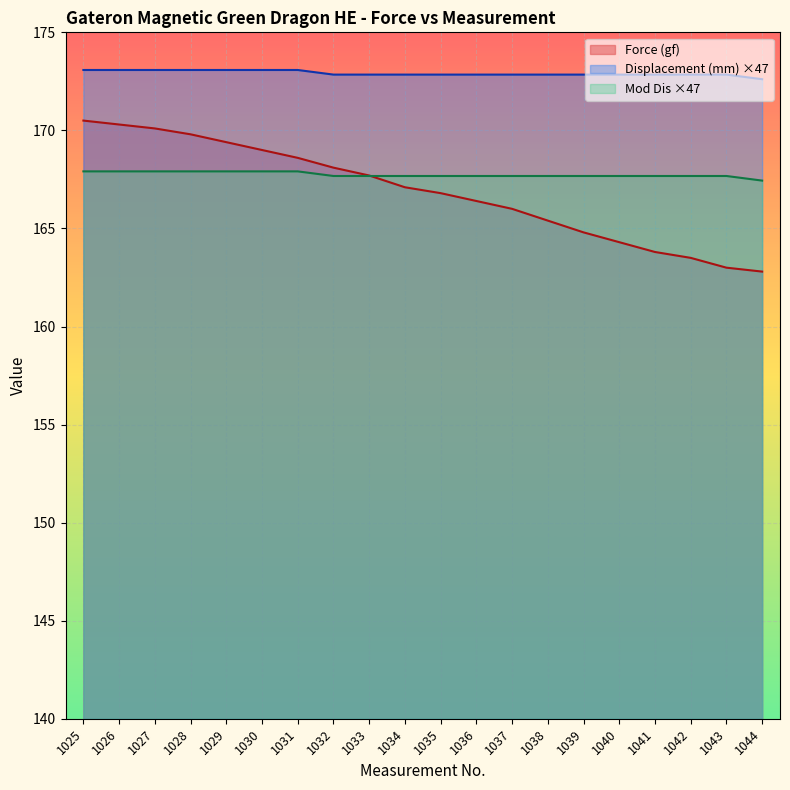

Rank the series by their maximum value, from highest to lowest.

Displacement (mm) ×47, Force (gf), Mod Dis ×47